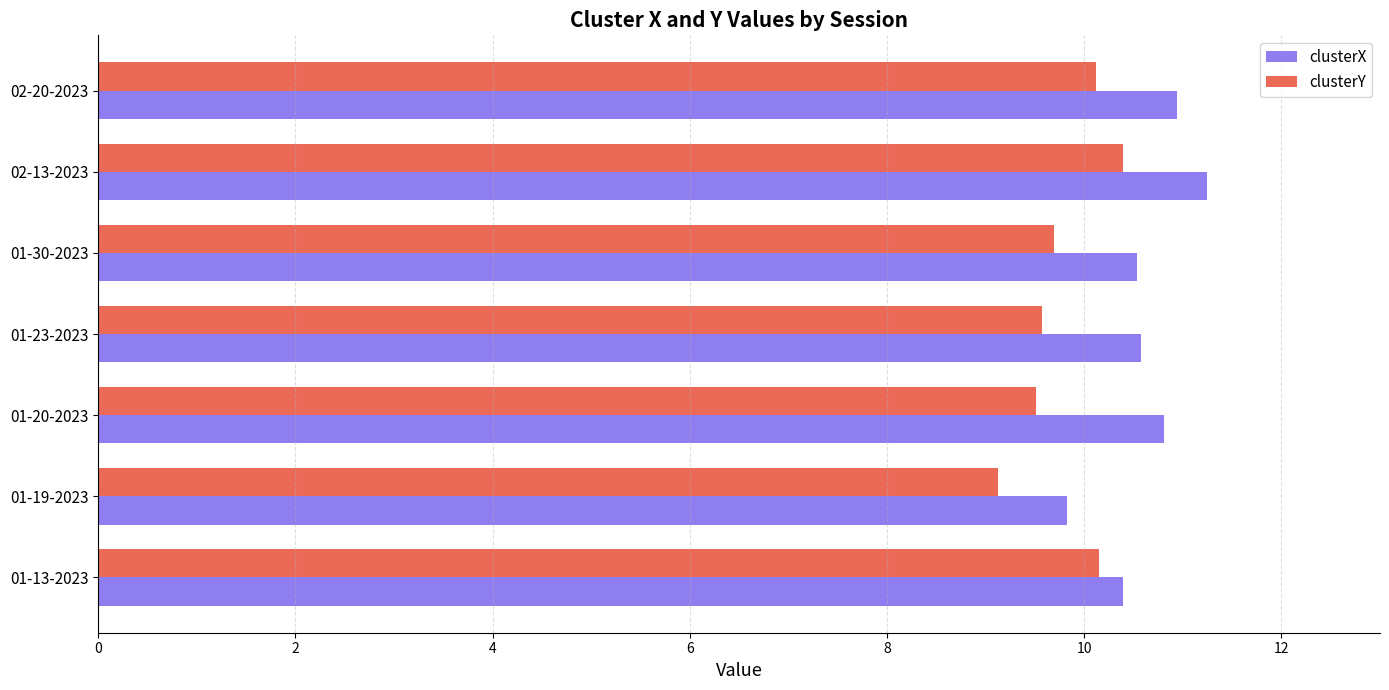

List the series in order of their peak value, highest first.

clusterX, clusterY